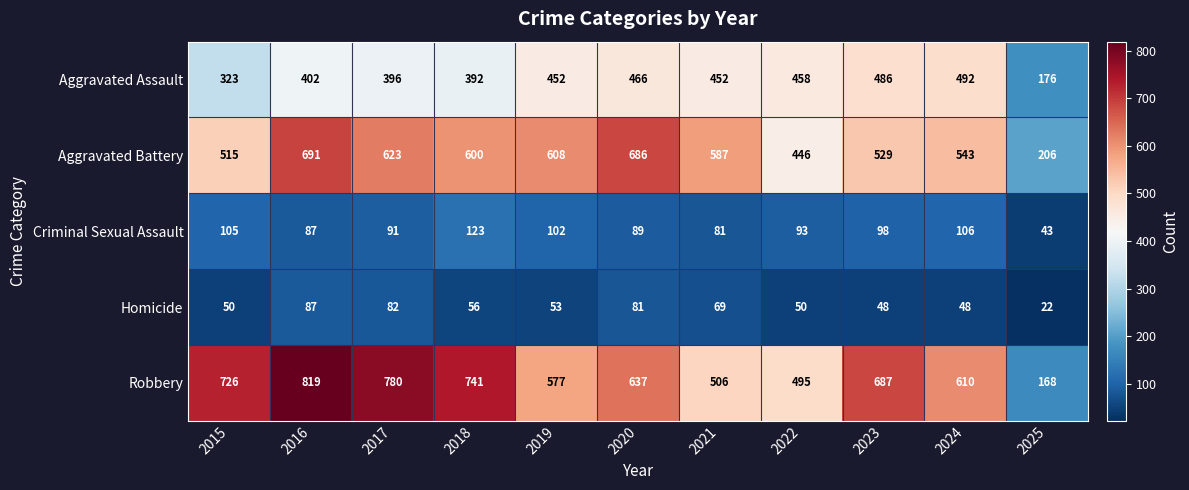

At which category is the sum across all series the highest?

2016